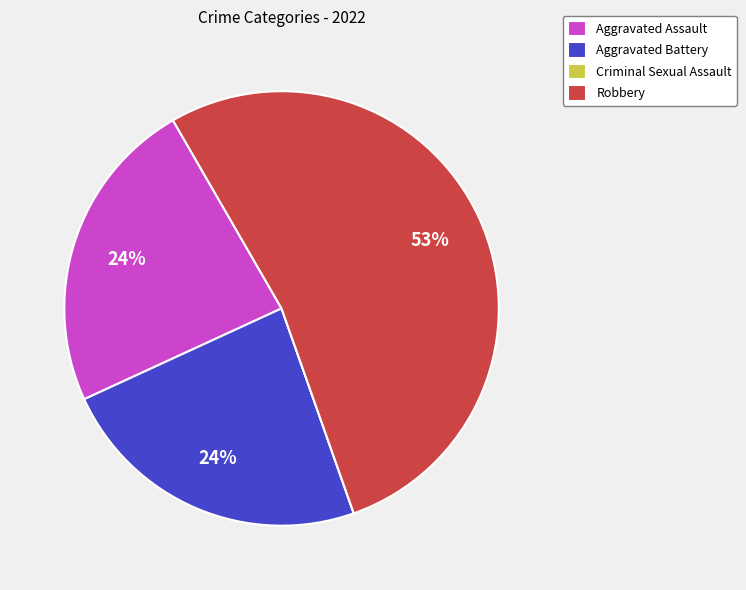

Is it true that Aggravated Assault is 24% of the pie?

True